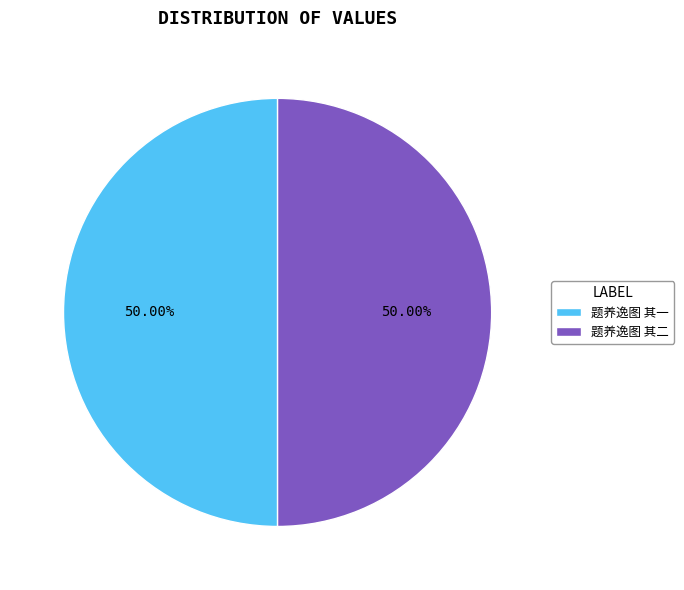

Count the number of slices in the pie.

2